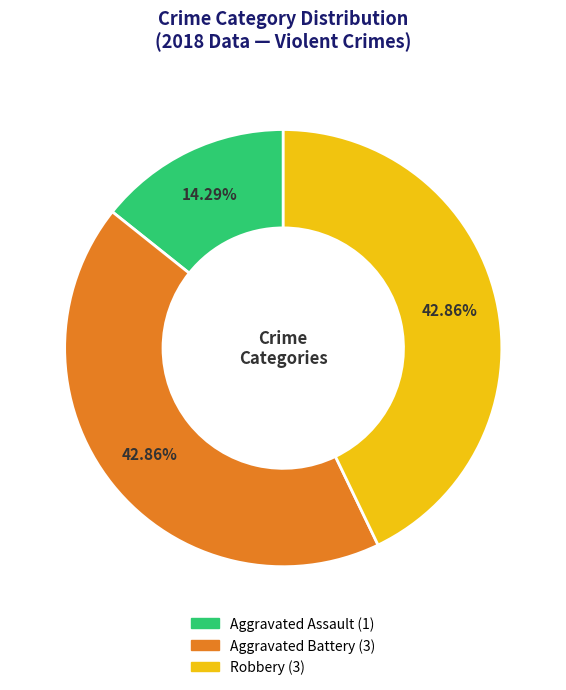

Does any single category account for the majority?

No